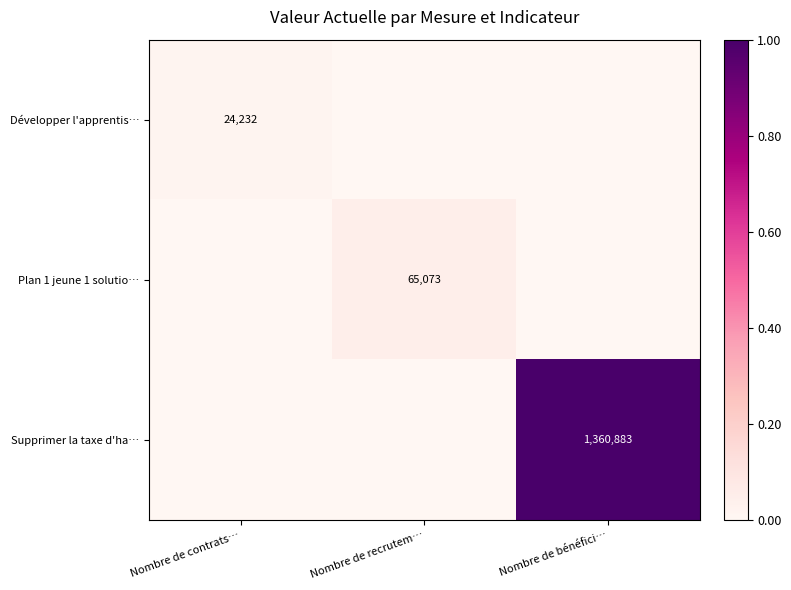

Between Nombre de recrutem… and Nombre de bénéfici…, which is larger?

Nombre de recrutem…